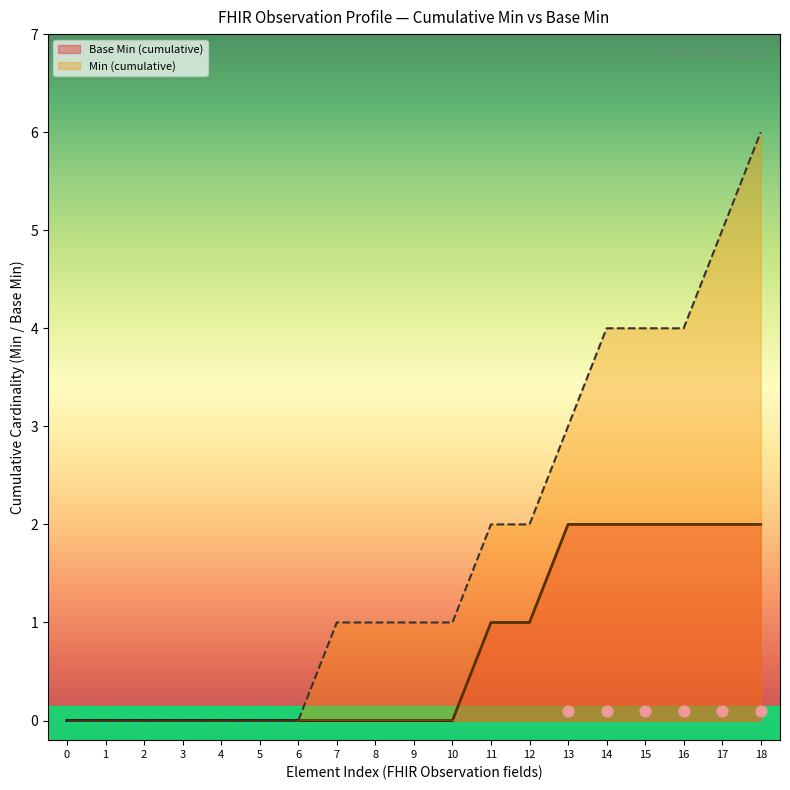

Which series has the largest total across all categories?

Min (cumulative)